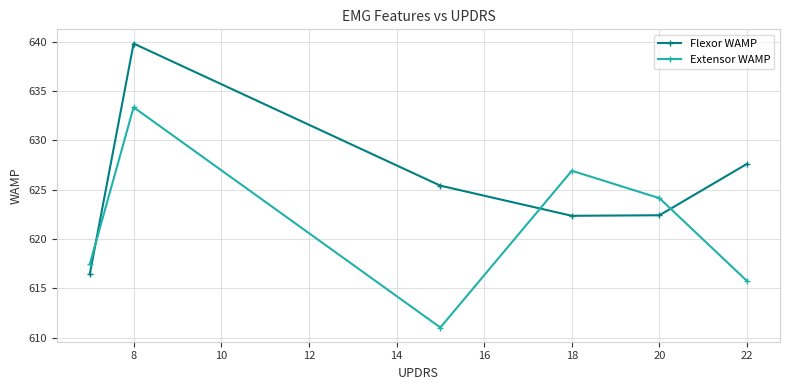

Does the chart display data point markers on the line(s)?

Yes